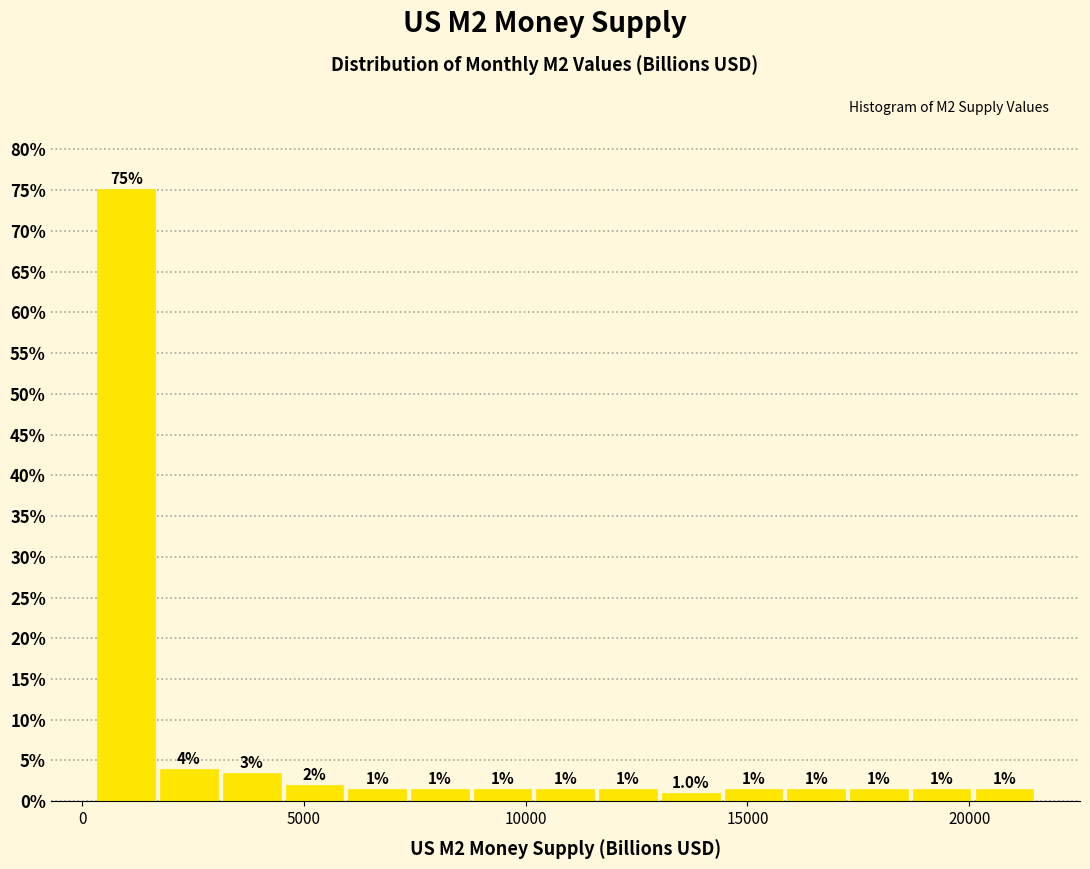

Read against the x-axis, roughly where is the centre of the tallest bar?

1000